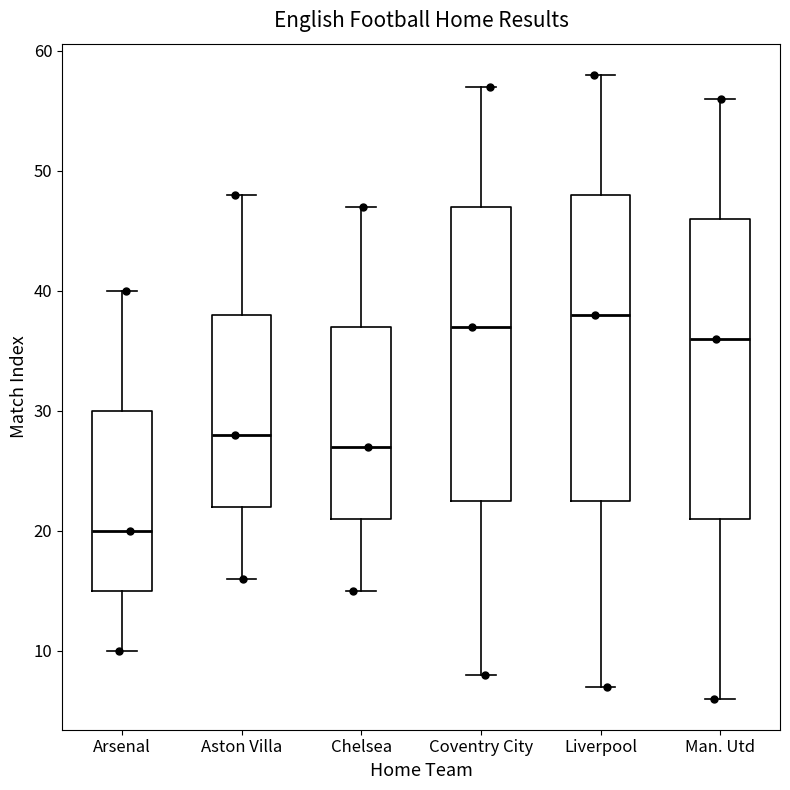

Where is the lower edge of the box for Arsenal on the y-axis? The values are not printed on the chart, so give them approximately, as read against the axis.

15